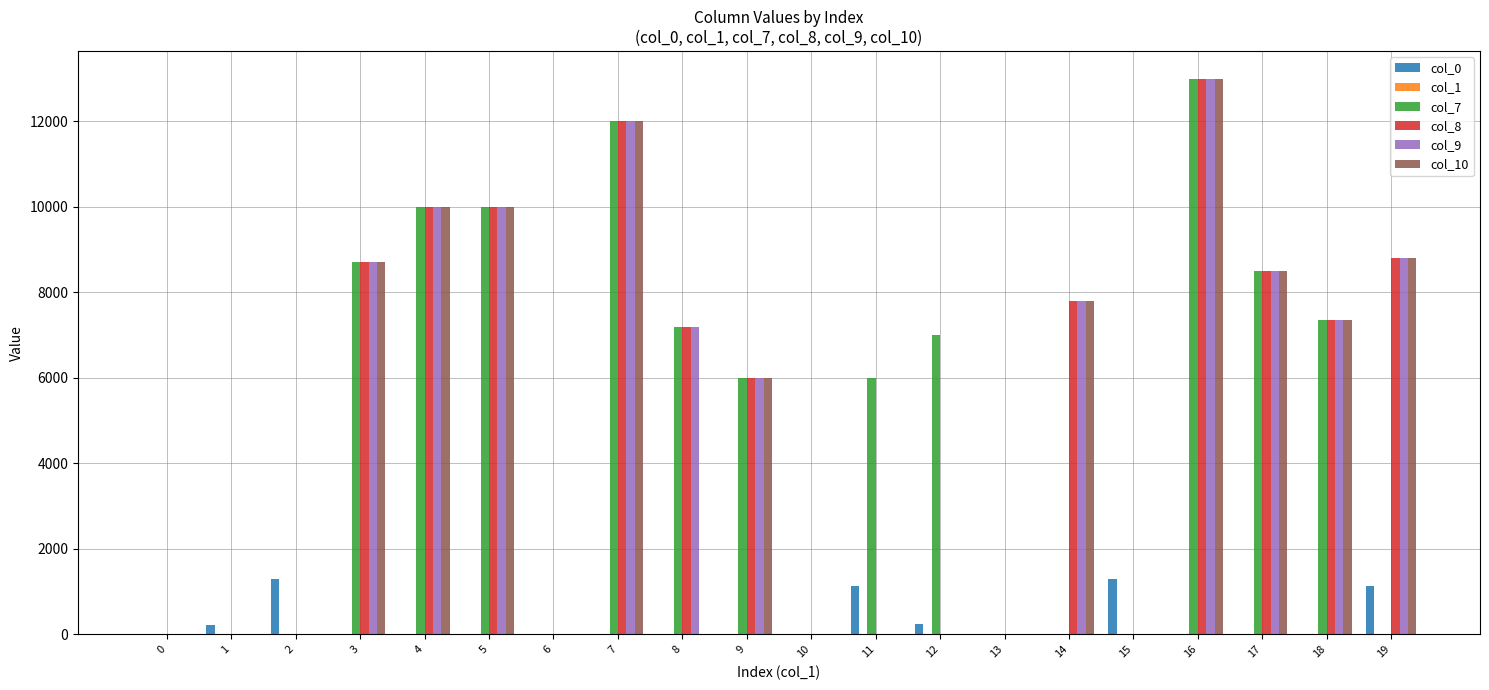

Is it true that col_8 equals 8500 at 17?

True